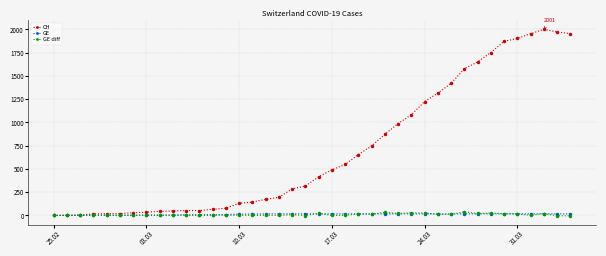

What is the smallest value displayed?

-4